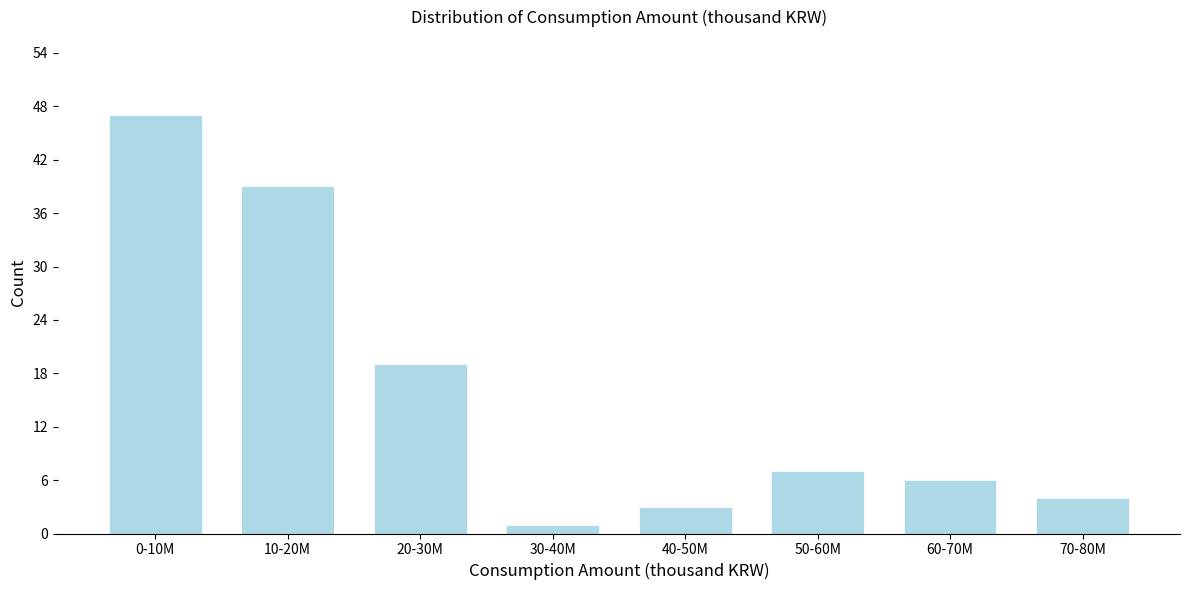

Reading left to right, list all the values displayed in this chart.

0-10M=47	10-20M=39	20-30M=19	30-40M=1	40-50M=3	50-60M=7	60-70M=6	70-80M=4